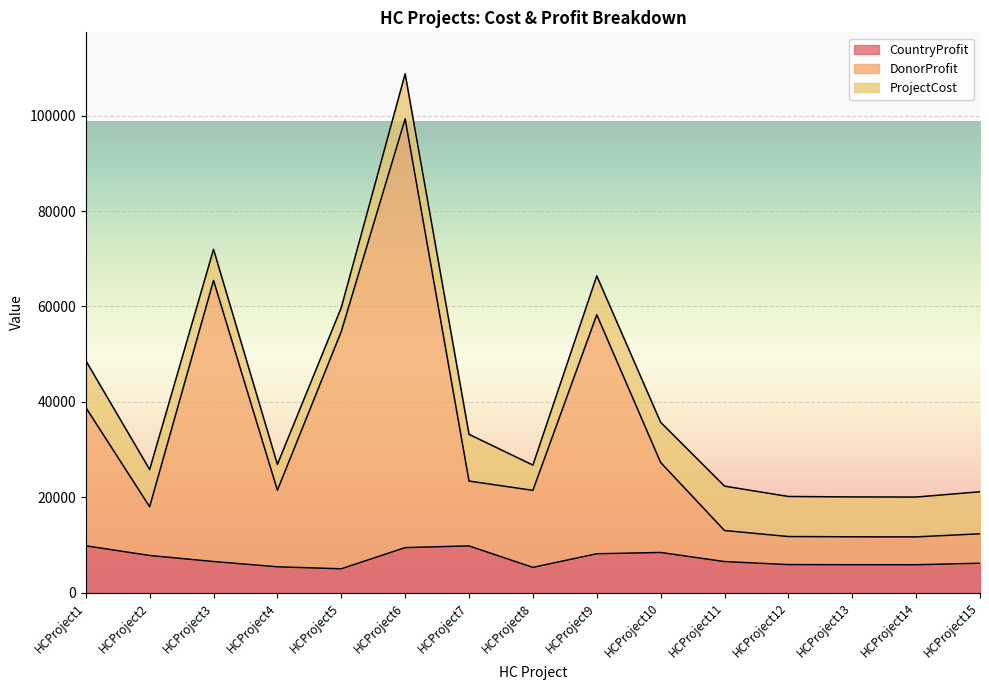

How many interior local peaks does the CountryProfit series have?

2